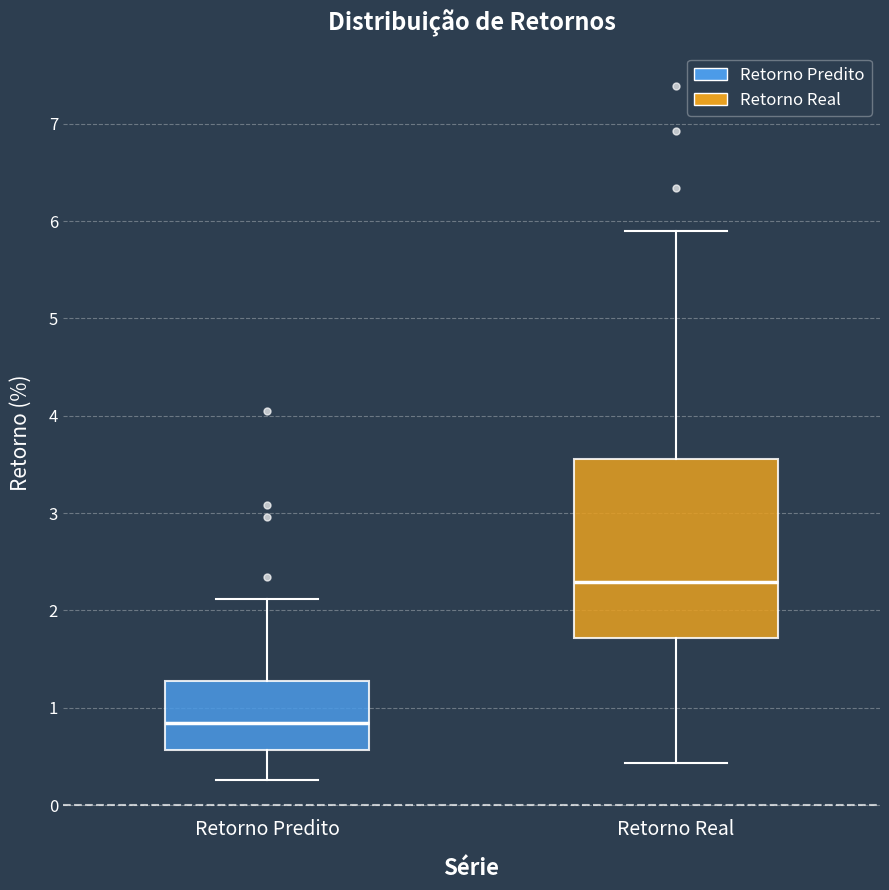

Comparing the boxes themselves (not the whiskers), which one is the tallest?

Retorno Real